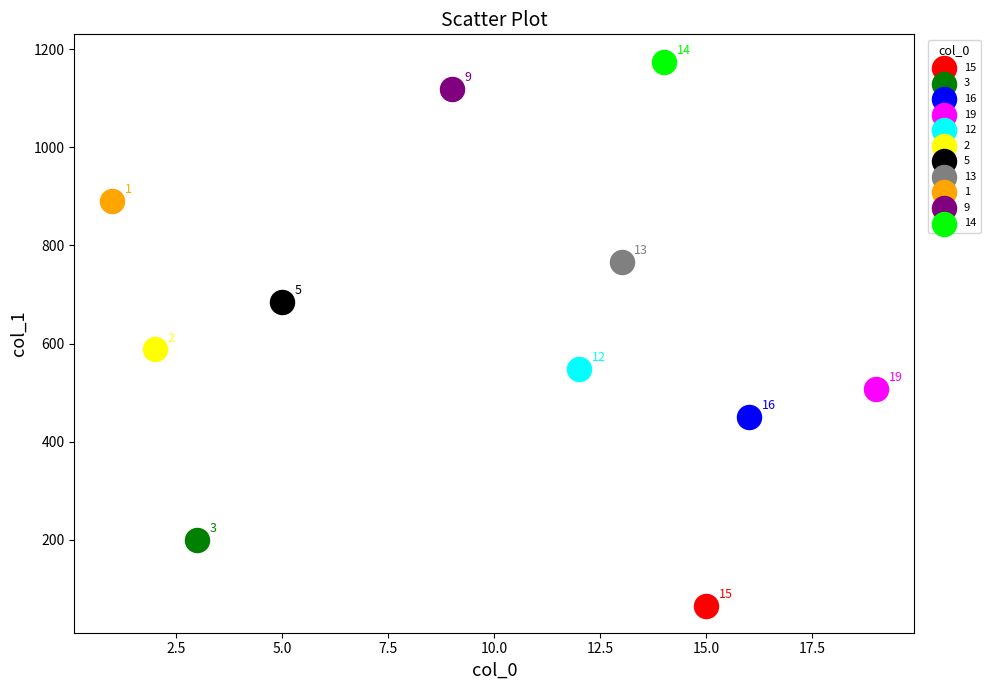

What are all the series names shown in the legend?

15, 3, 16, 19, 12, 2, 5, 13, 1, 9, 14